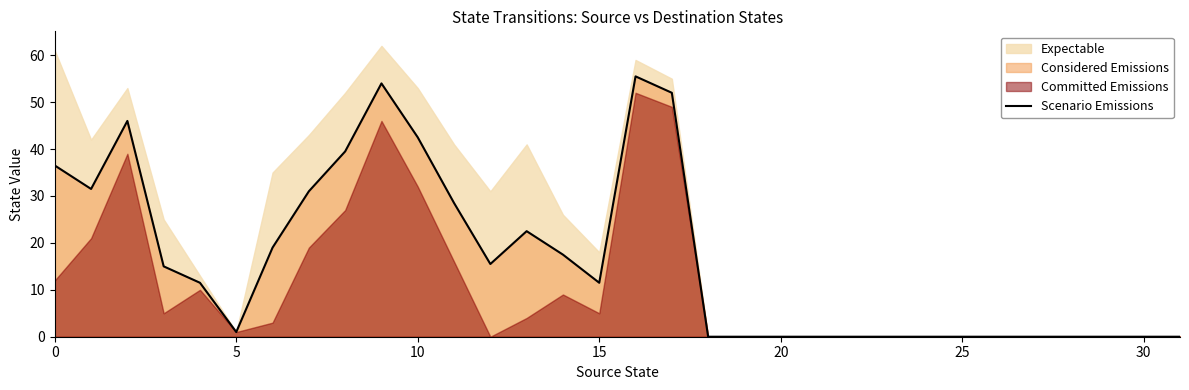

What is the highest value of the Scenario Emissions series?

55.5